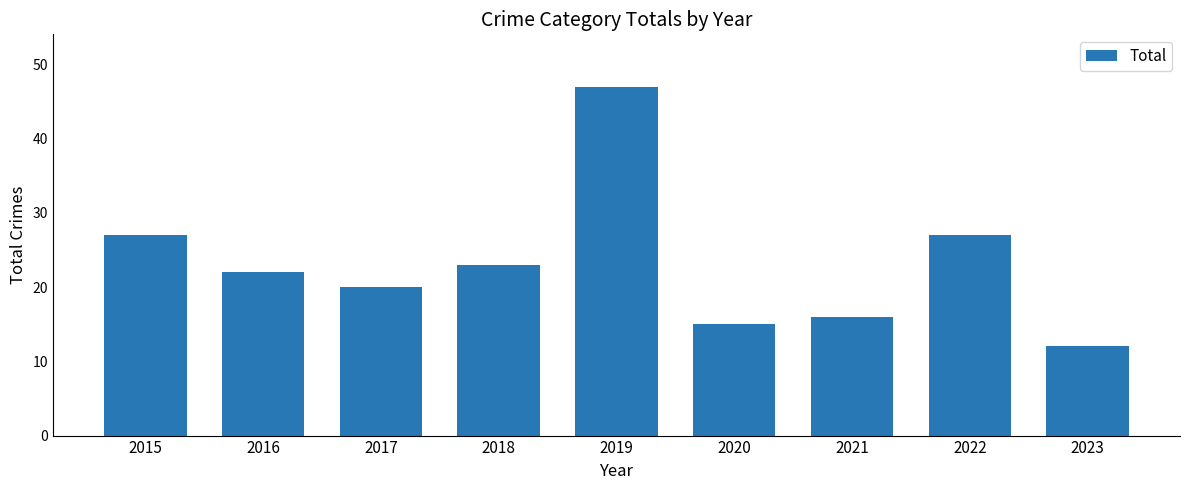

Which label corresponds to the smallest value in the chart?

2023